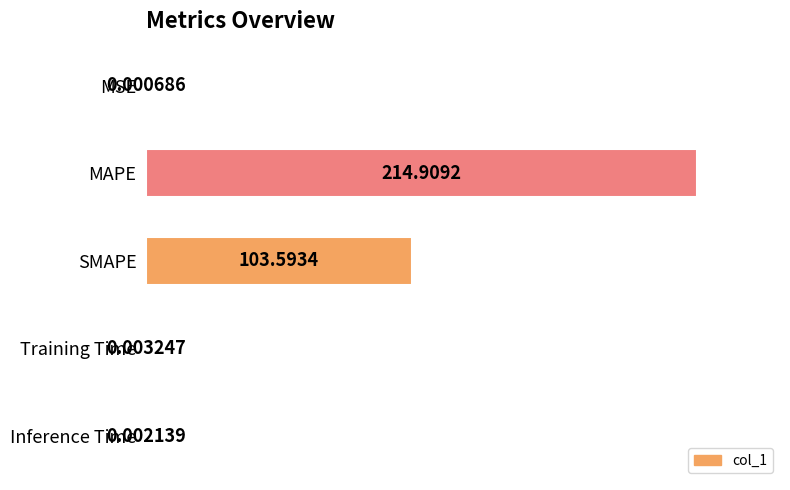

Count the number of categories in the chart.

5